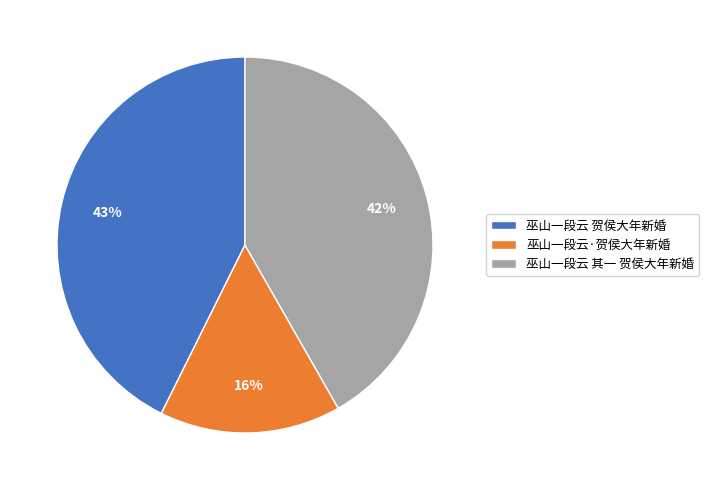

What is the ratio of the value at 巫山一段云 其一 贺侯大年新婚 to the value at 巫山一段云 贺侯大年新婚?

1.0